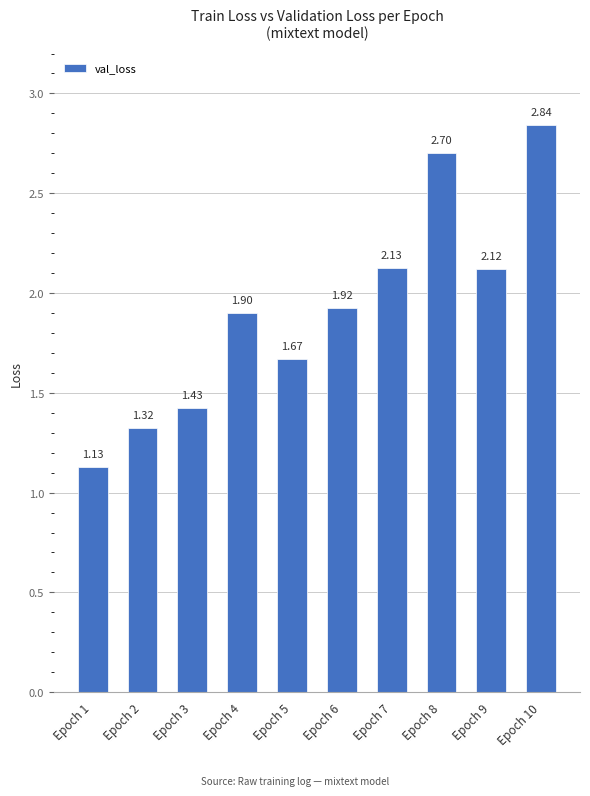

Between Epoch 7 and Epoch 1, which is larger?

Epoch 7